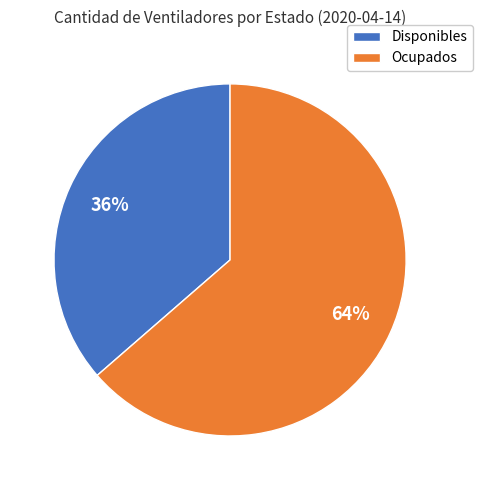

True or false: Disponibles accounts for 36% of the total.

True